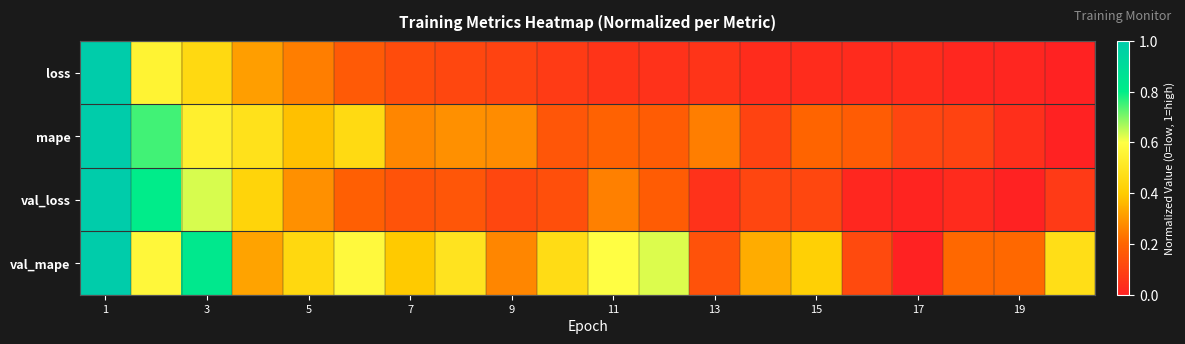

At which category does the chart reach its peak across all series?

1